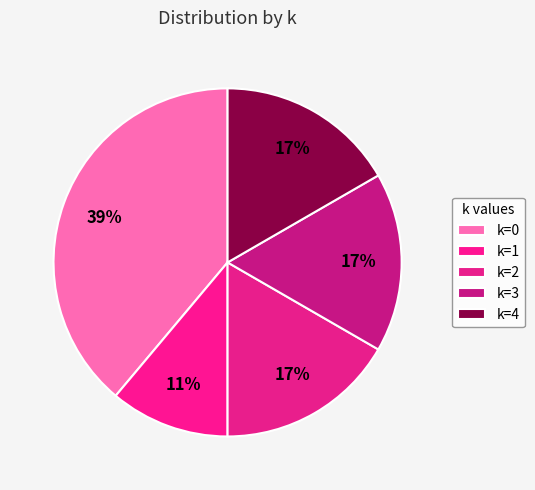

Count the number of slices in the pie.

5